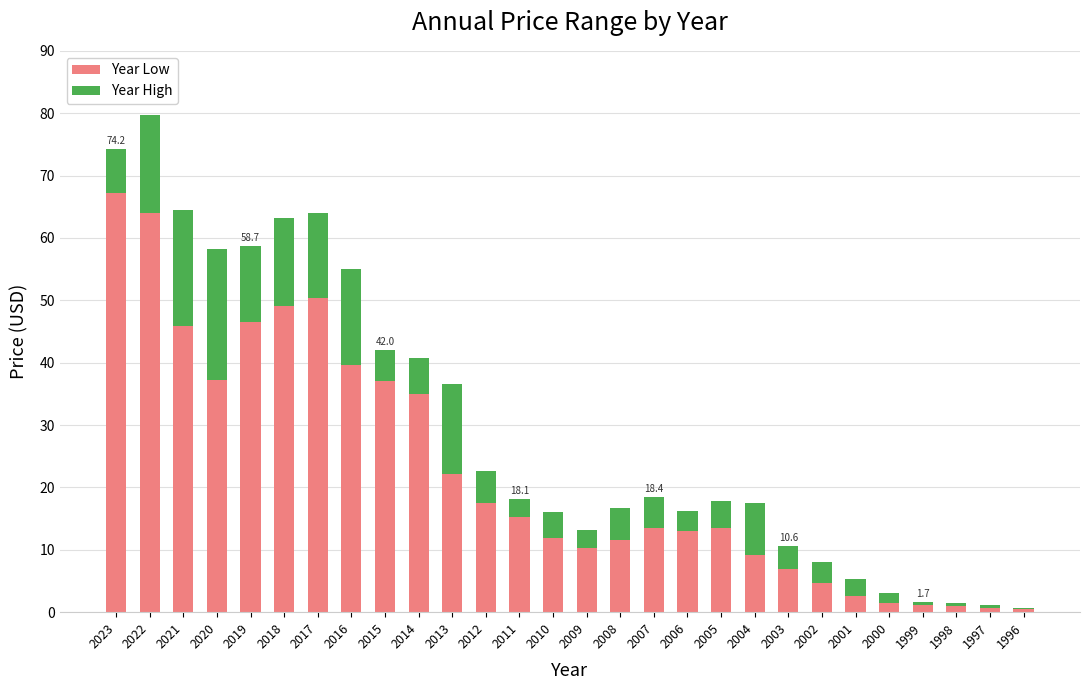

What is the sum of the Year Low values at 2018 and 2017?

99.3